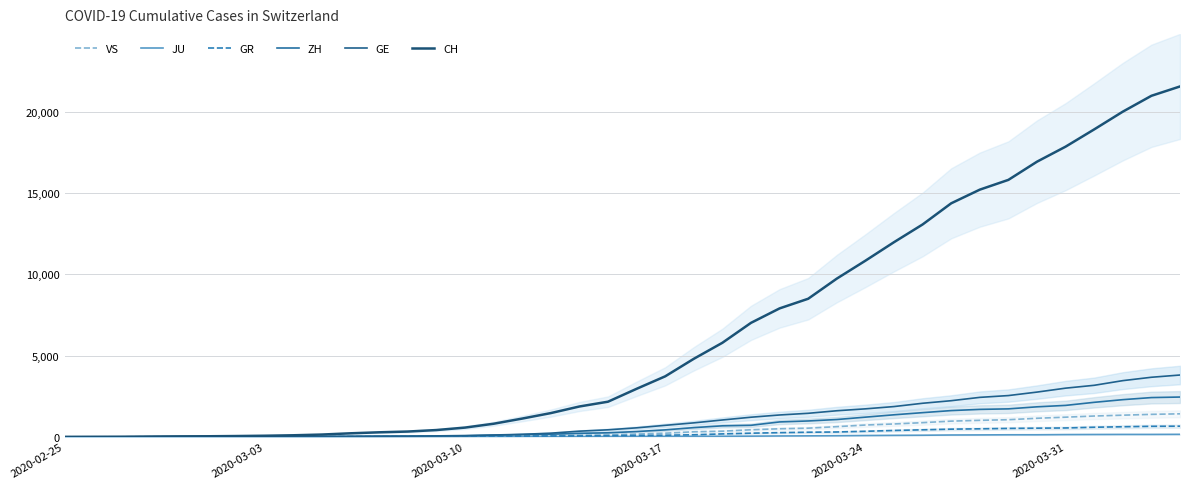

Reading right to left, extract all data points from this chart.

VS: 1418	1385	1334	1282	1211	1144	1055	1017	968	874	793	728	628	535	498	436	349	312	225	172	115	98	76	53	30	22	17	12	7	6	5	4	3	3	2	1	1	0	0	0
JU: 154	149	149	145	140	128	127	119	114	100	92	82	69	61	54	44	36	32	29	25	19	18	17	12	7	7	7	5	5	4	4	2	2	1	1	1	1	1	0	0
GR: 657	649	622	592	547	535	519	495	474	433	393	343	300	284	258	226	182	128	101	84	71	56	53	43	31	22	18	18	17	16	14	12	9	9	6	6	6	2	2	2
ZH: 2451	2418	2290	2126	1937	1849	1723	1691	1617	1490	1358	1213	1067	978	919	711	679	568	429	326	250	218	163	140	101	62	49	40	34	29	23	15	13	10	7	6	2	2	0	0
GE: 3807	3669	3461	3174	2998	2756	2542	2431	2226	2068	1865	1724	1607	1450	1347	1209	1039	861	709	555	434	350	227	155	114	80	60	45	43	30	20	16	14	11	10	9	5	1	1	0
CH: 21574	20998	20022	18930	17867	16942	15822	15220	14379	13076	11985	10845	9742	8503	7909	7019	5792	4805	3726	2958	2164	1869	1463	1125	807	570	419	327	280	219	142	97	69	50	36	30	20	8	4	0